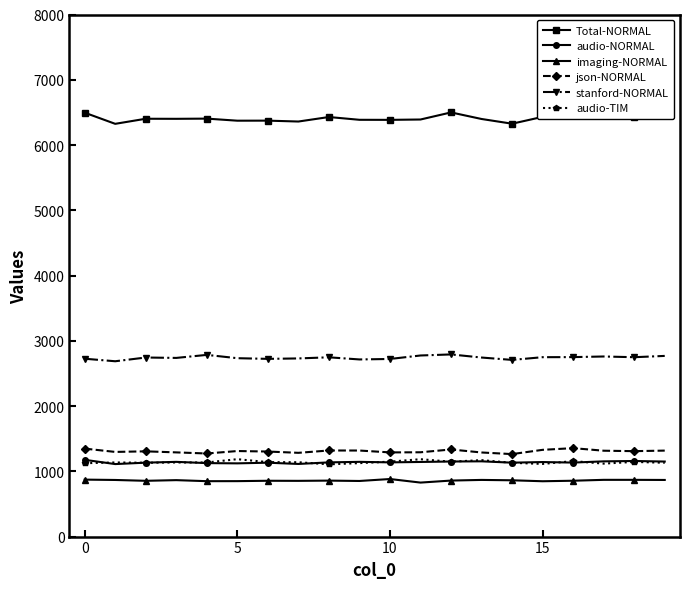

True or false: audio-TIM and Total-NORMAL cross at least once.

False